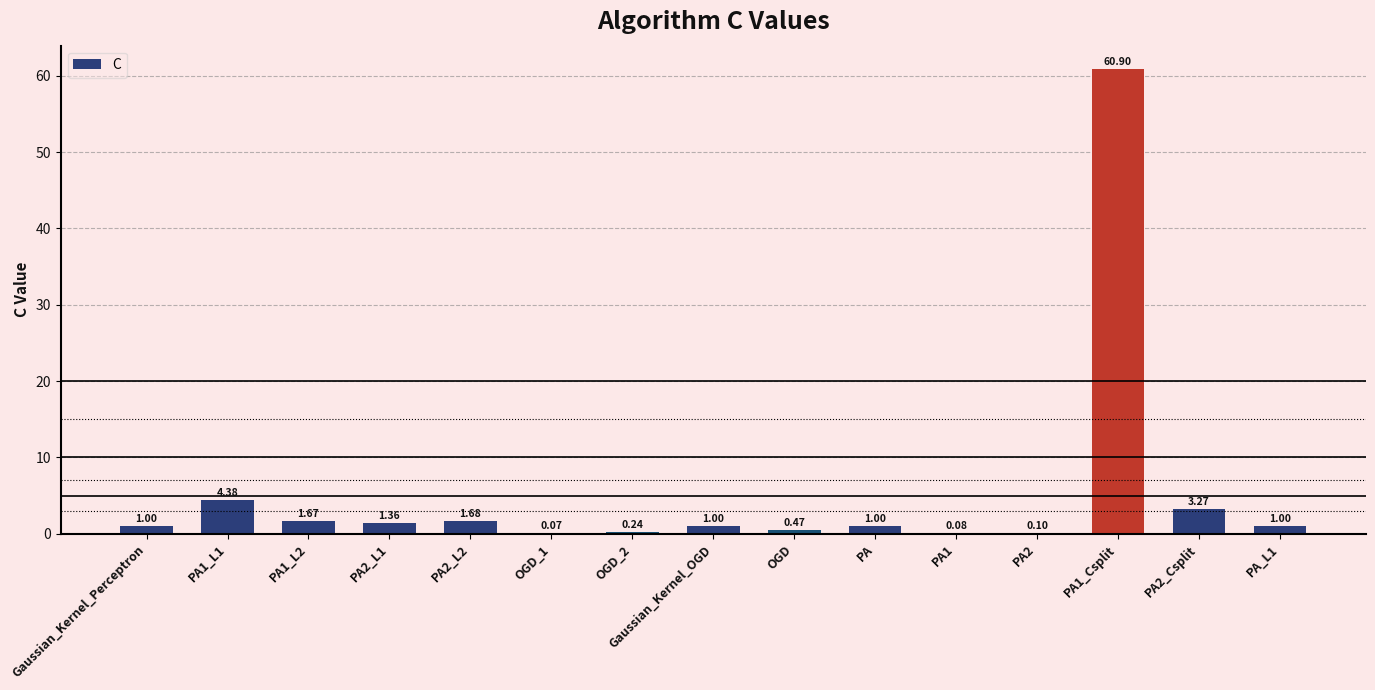

What is the sum of all values?

78.2